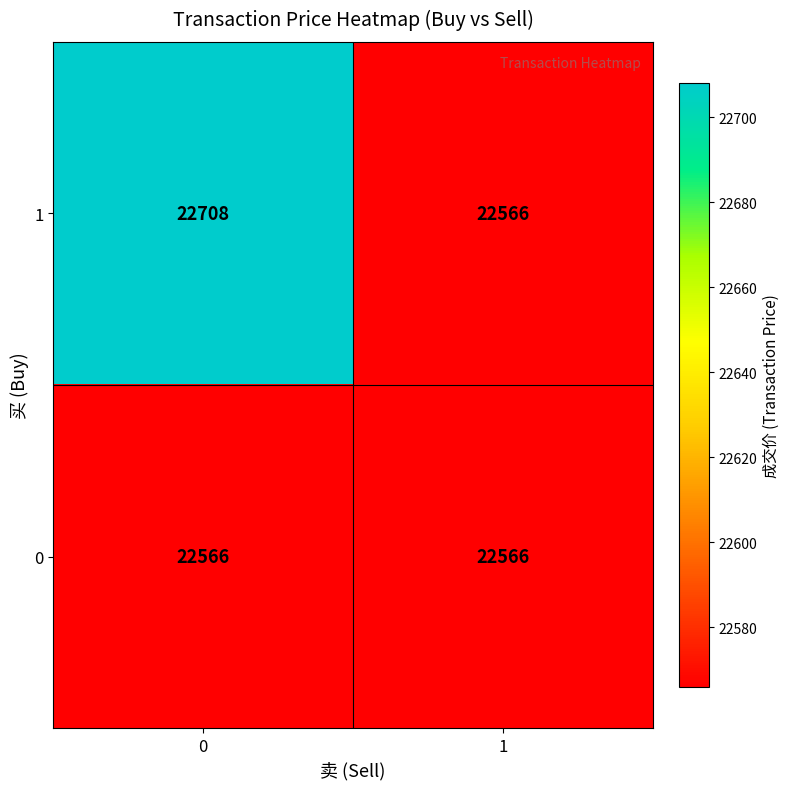

What is the greatest value displayed?

22708